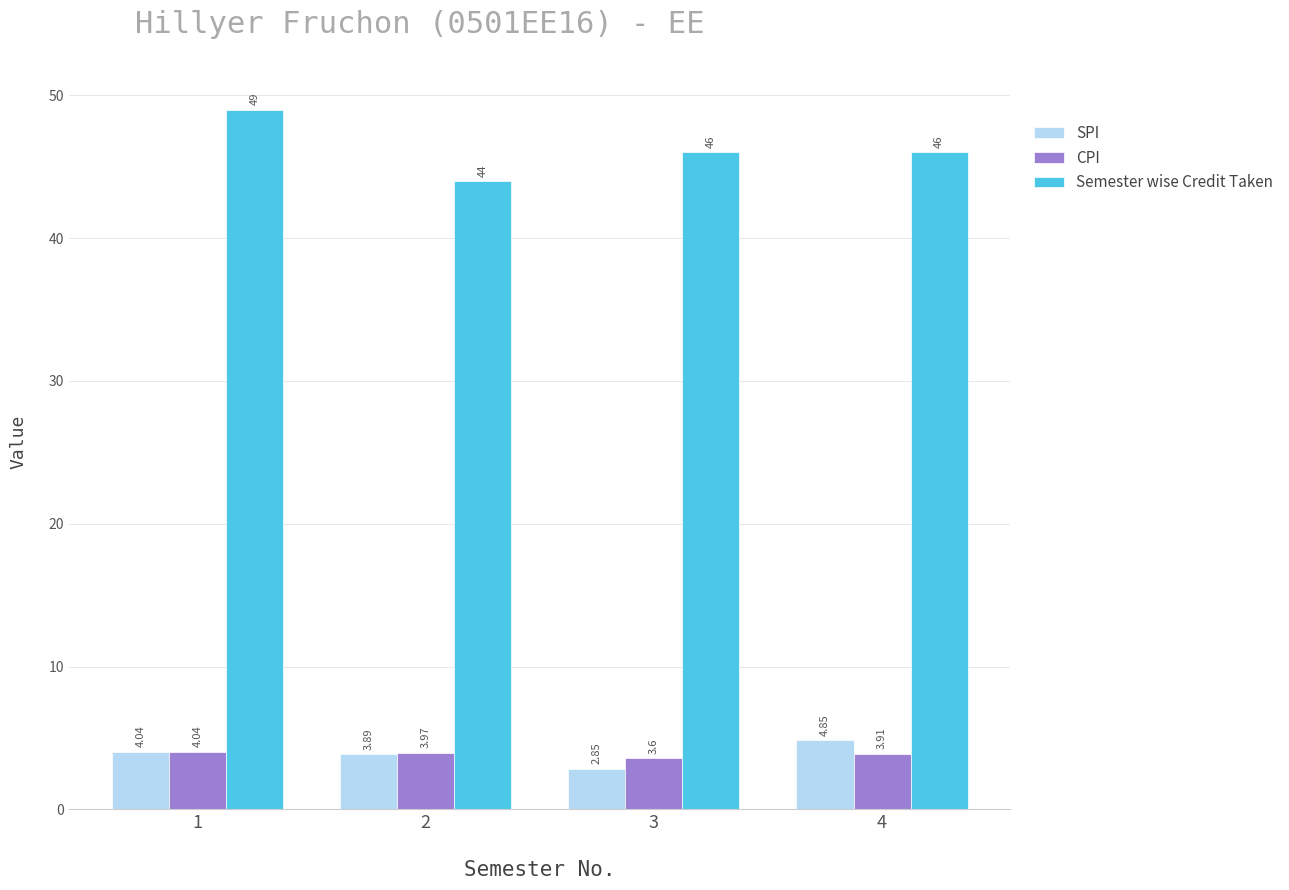

What is the value of the Semester wise Credit Taken bar at the 3rd from the left?

46.0